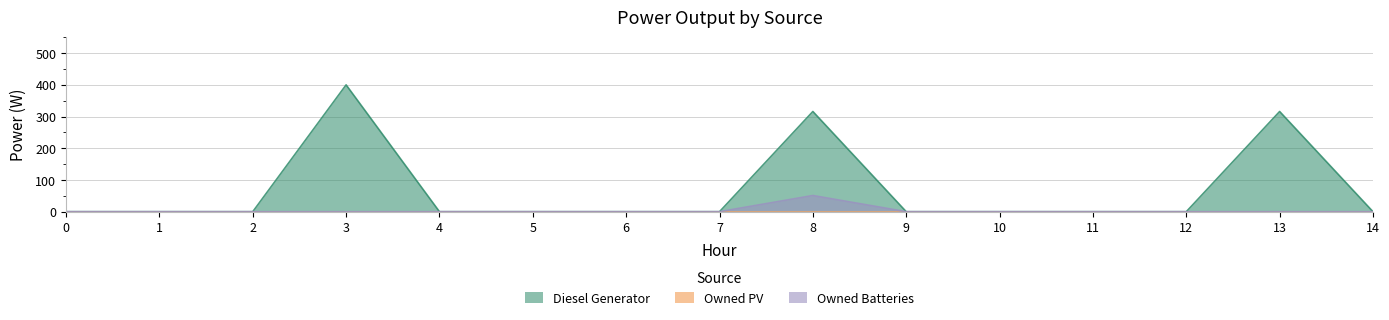

Reading right to left, what are all the values shown in this chart?

Diesel Generator: 14=0	13=316	12=0	11=0	10=0	9=0	8=316	7=0	6=0	5=0	4=0	3=400	2=0	1=0	0=0
Owned Batteries: 14=0	13=0	12=0	11=0	10=0	9=0	8=51	7=0	6=0	5=0	4=0	3=0	2=0	1=0	0=0